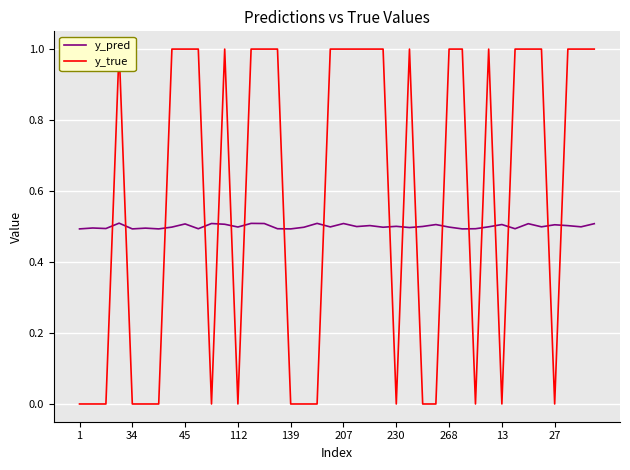

What is the average value of the y_pred series?

0.5